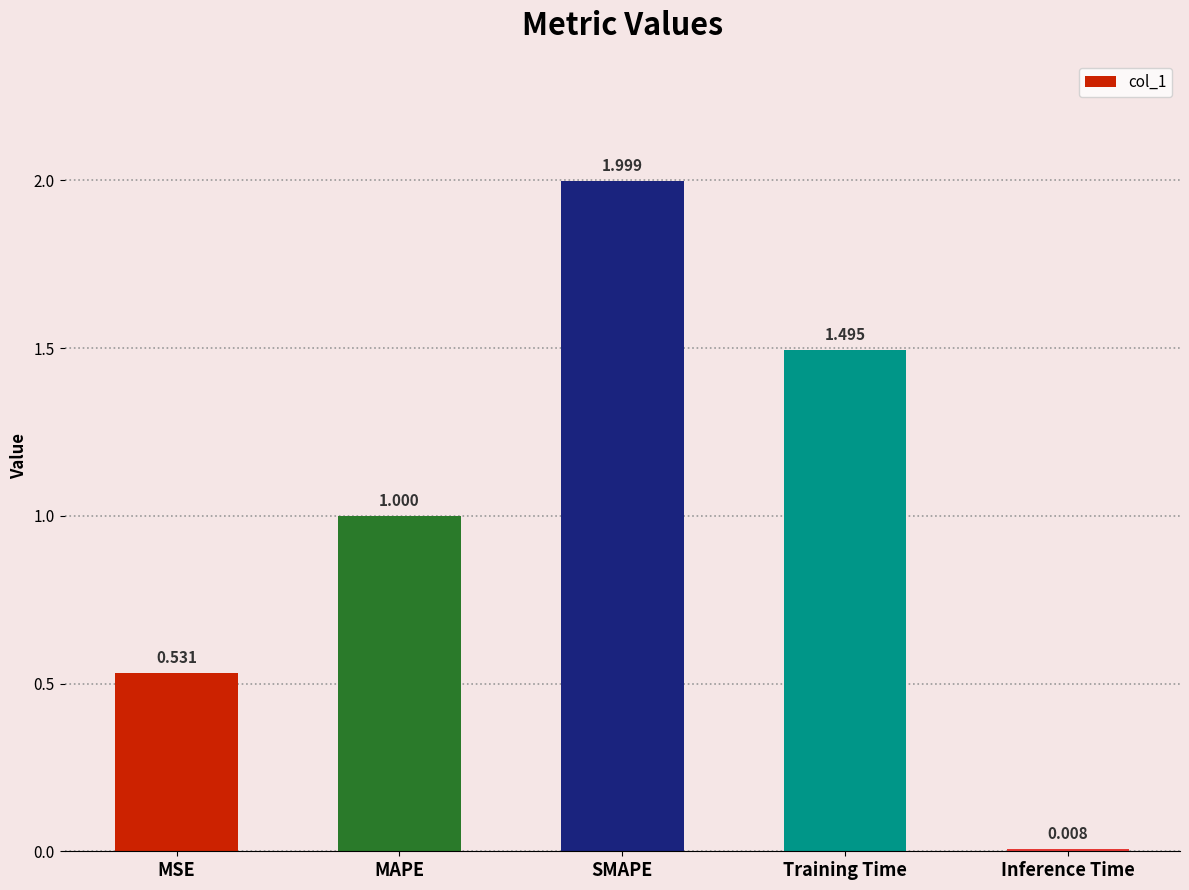

Rank the categories by value from lowest to highest.

Inference Time, MSE, MAPE, Training Time, SMAPE